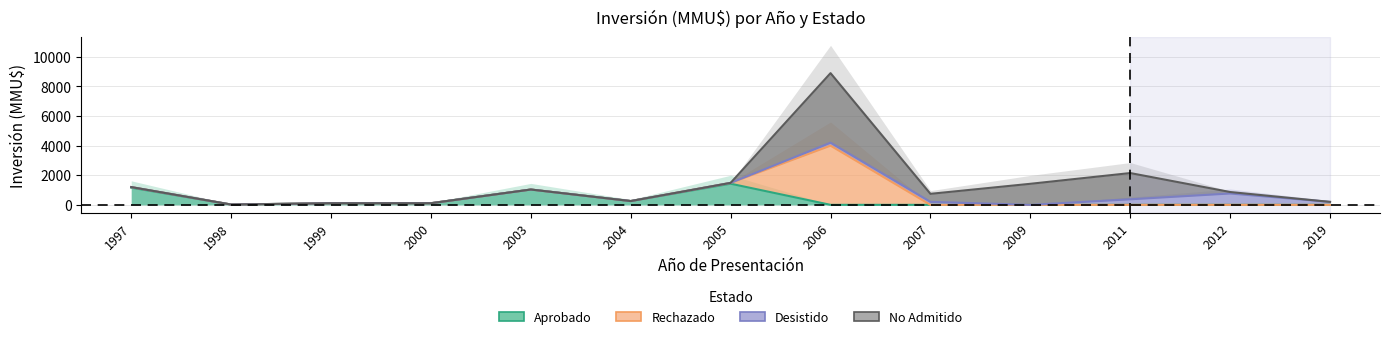

At which category is the sum across all series the highest?

2006